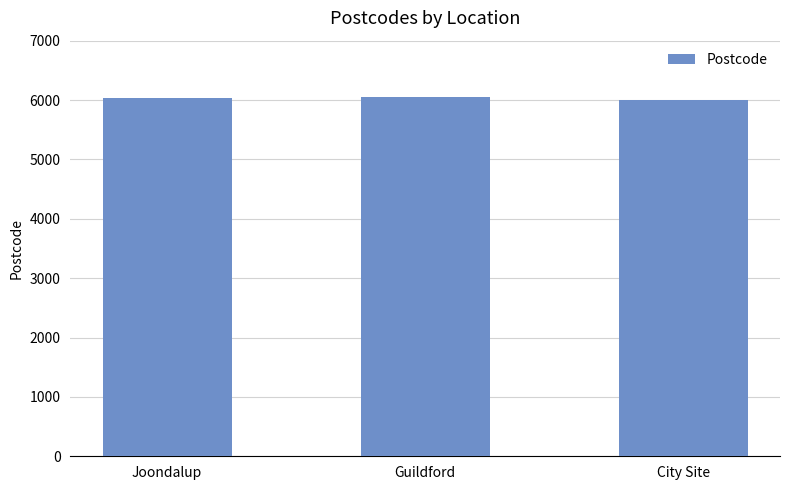

What is the sum of all values?

18082